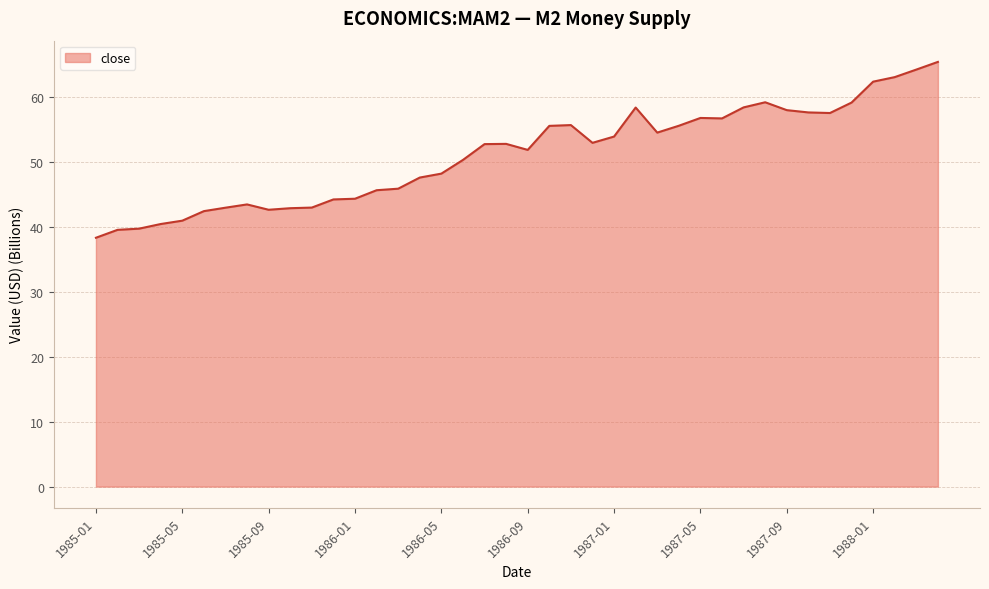

What is the greatest value displayed?

65.4